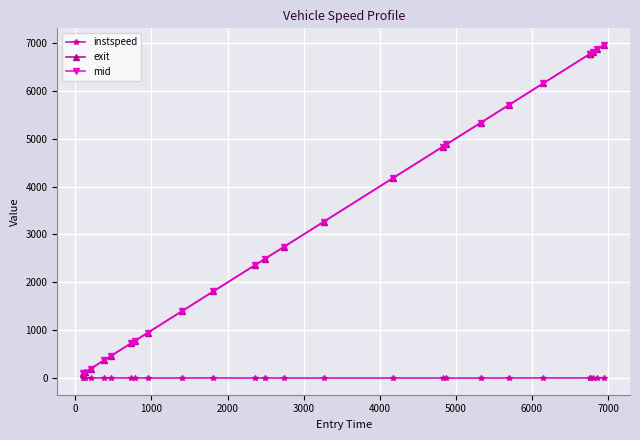

Does the chart display data point markers on the line(s)?

Yes